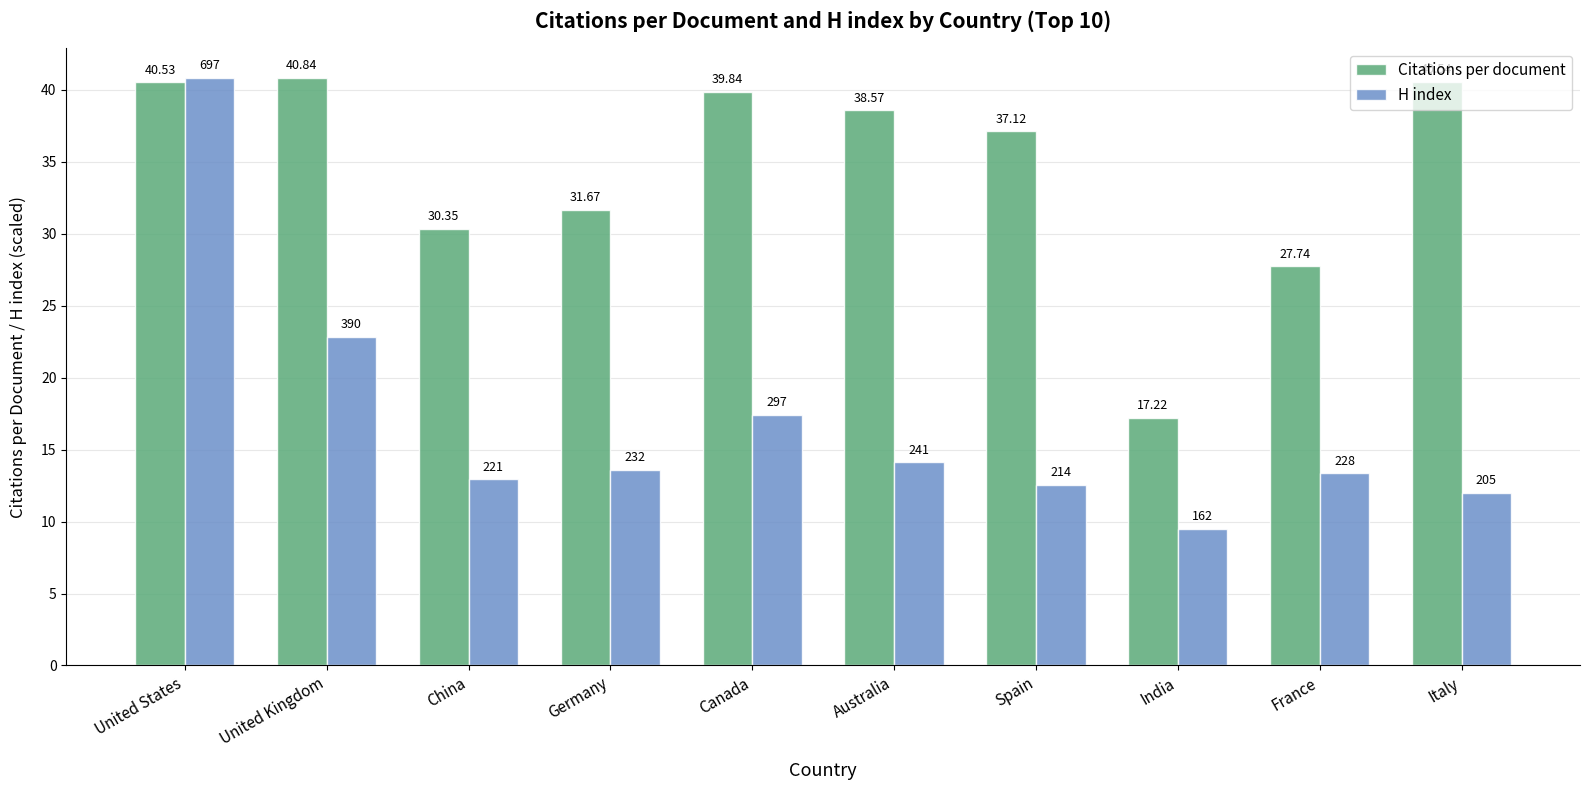

Rank the series by their average value, from lowest to highest.

H index, Citations per document